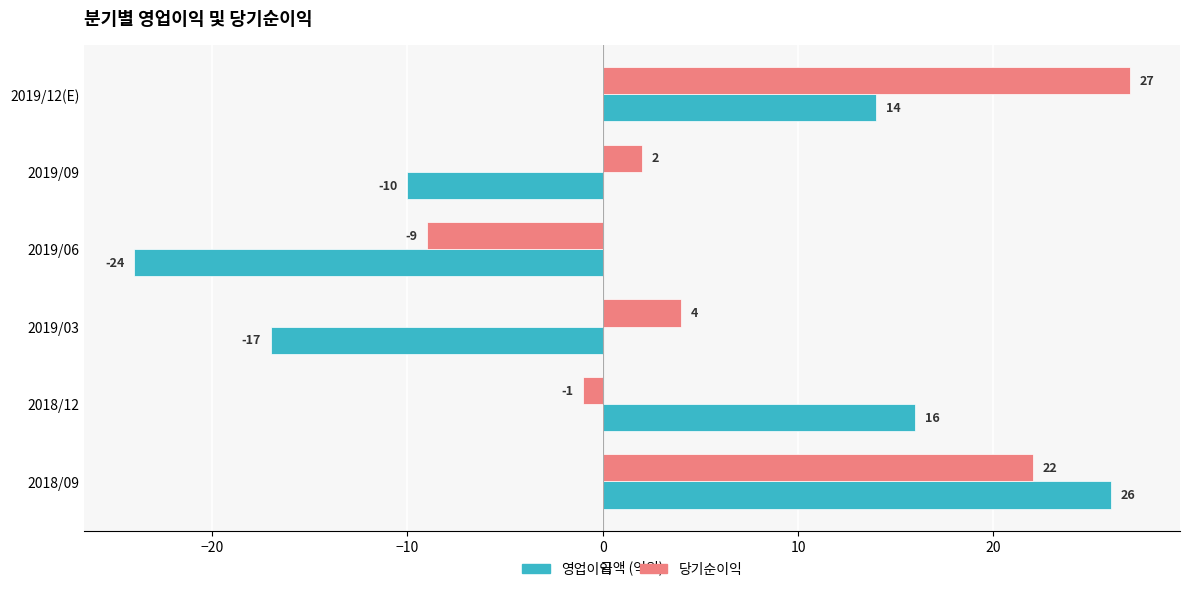

At which category does the chart reach its peak across all series?

2019/12(E)